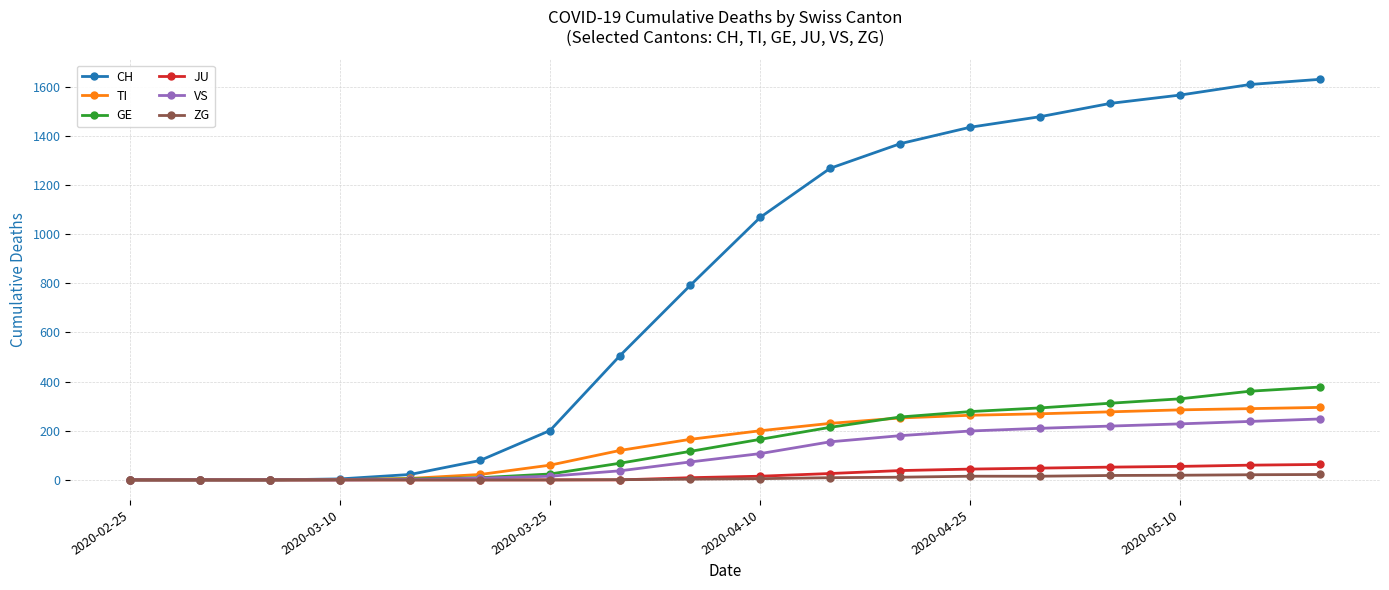

At how many categories does at least one series exceed 855?

9